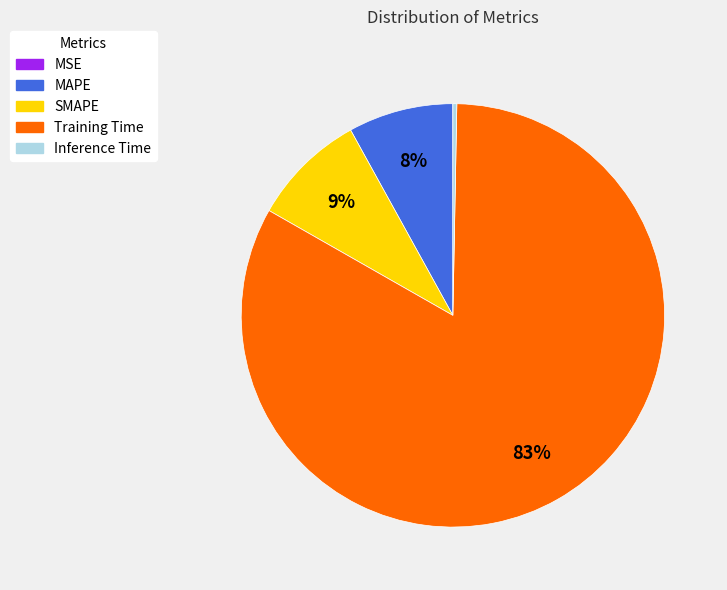

The SMAPE slice represents 9% of the pie. True or false?

True